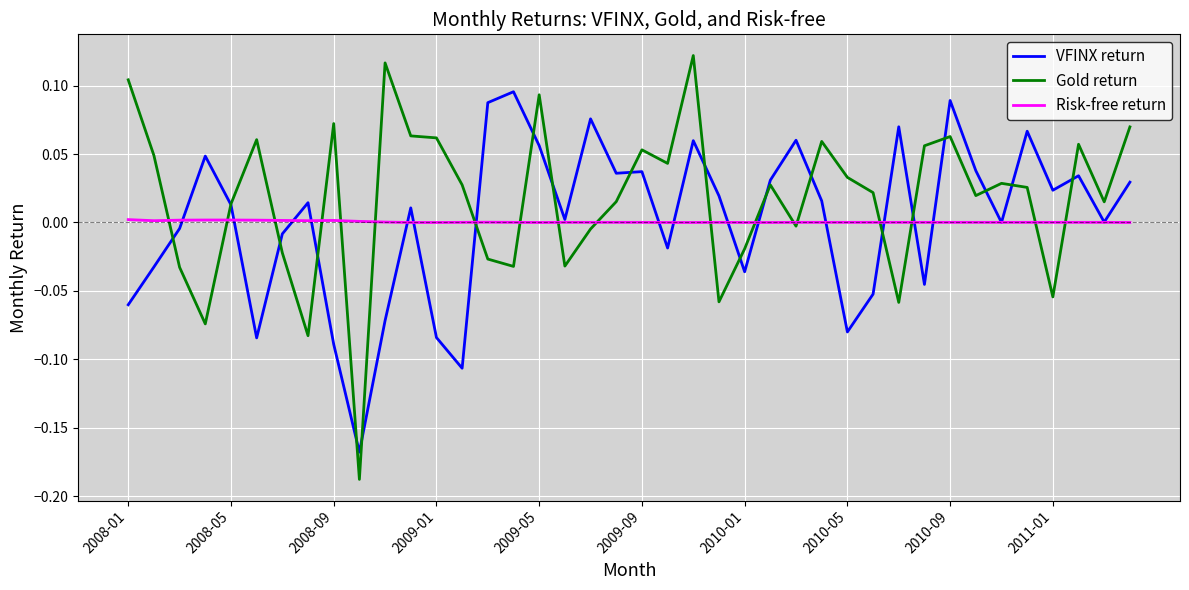

Does the chart have visible grid lines?

Yes